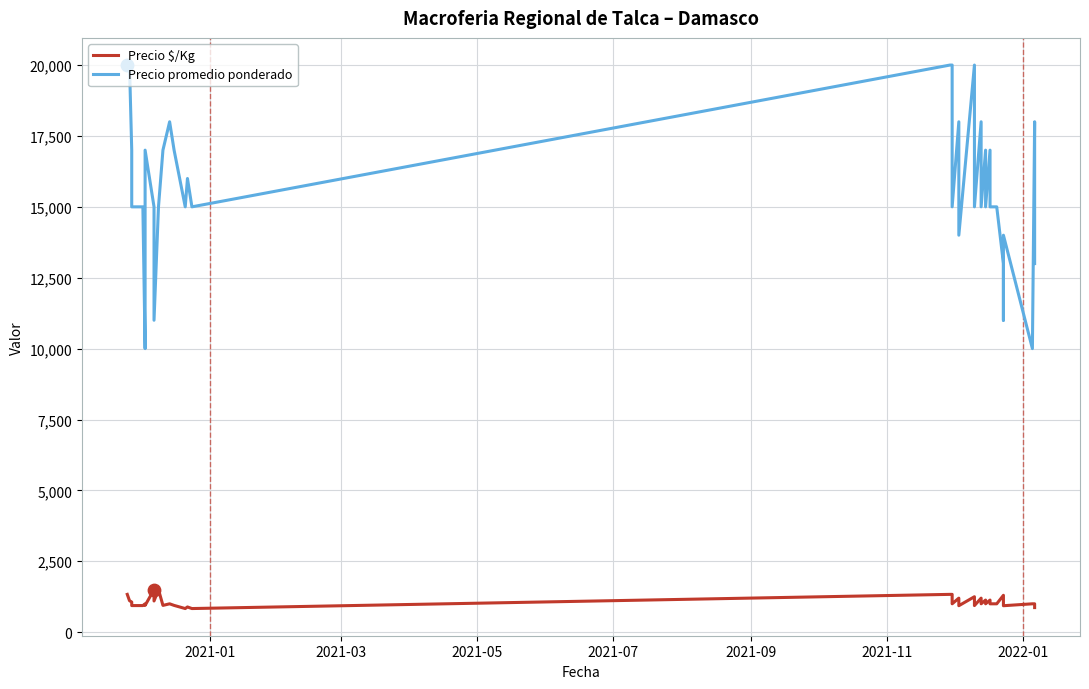

What are all the series names shown in the legend?

Precio $/Kg, Precio promedio ponderado